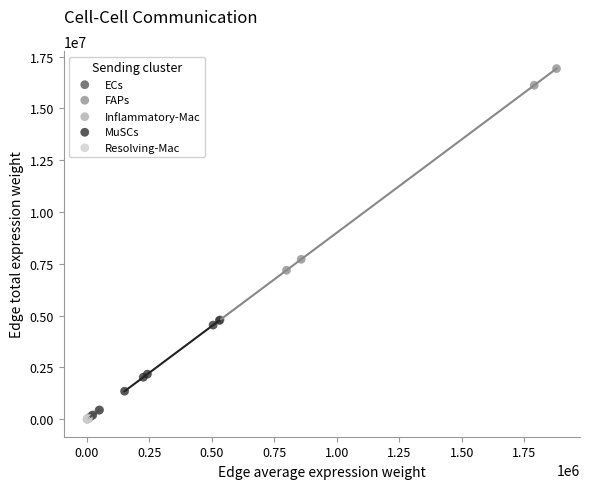

Which series reaches the maximum Y coordinate?

FAPs